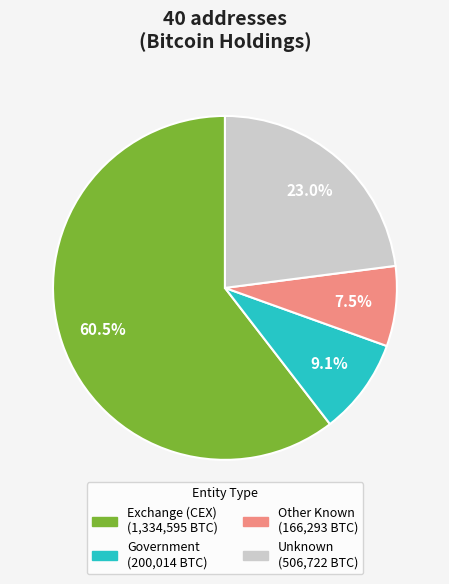

Is there a majority slice in this chart?

Yes